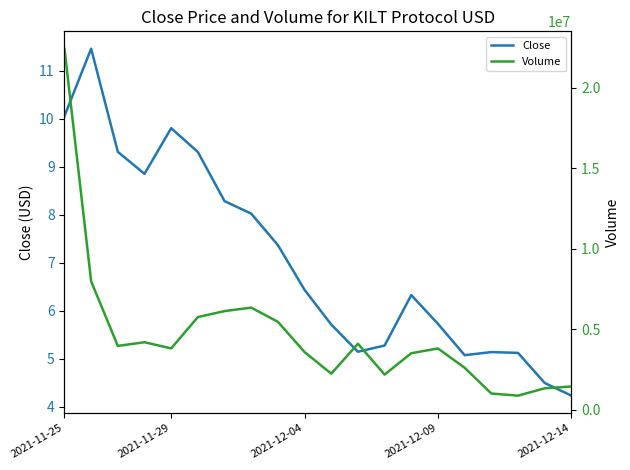

What is the minimum value shown in the chart?

4.2